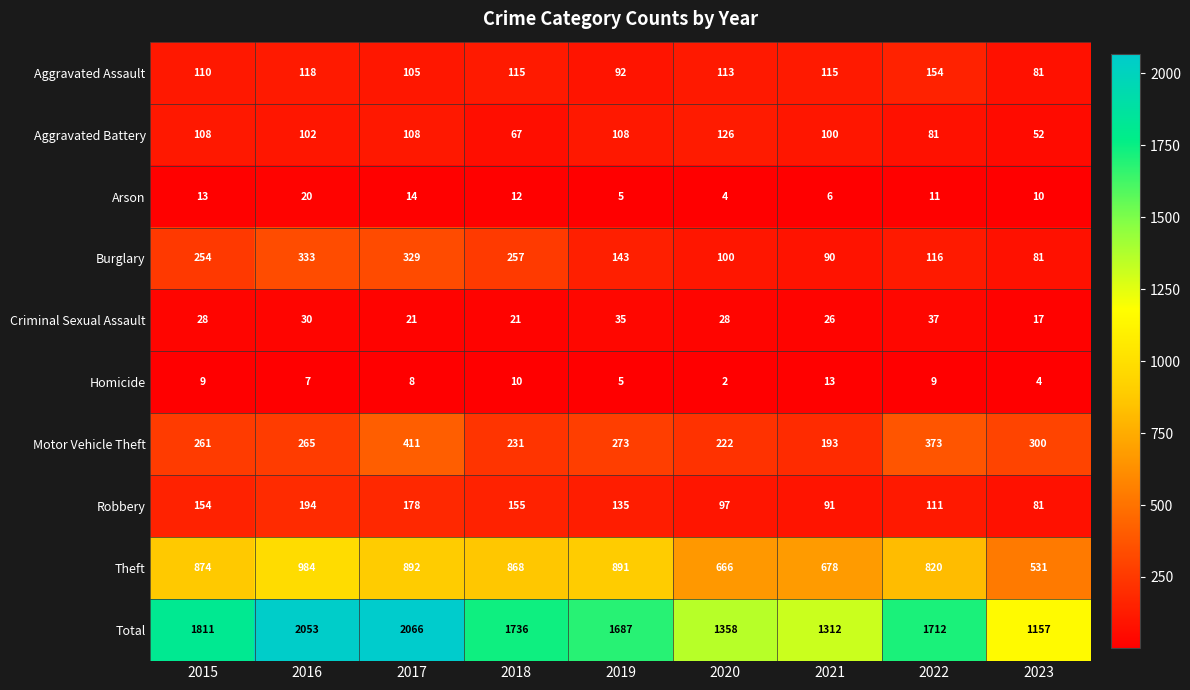

How many data points does each series have?

9